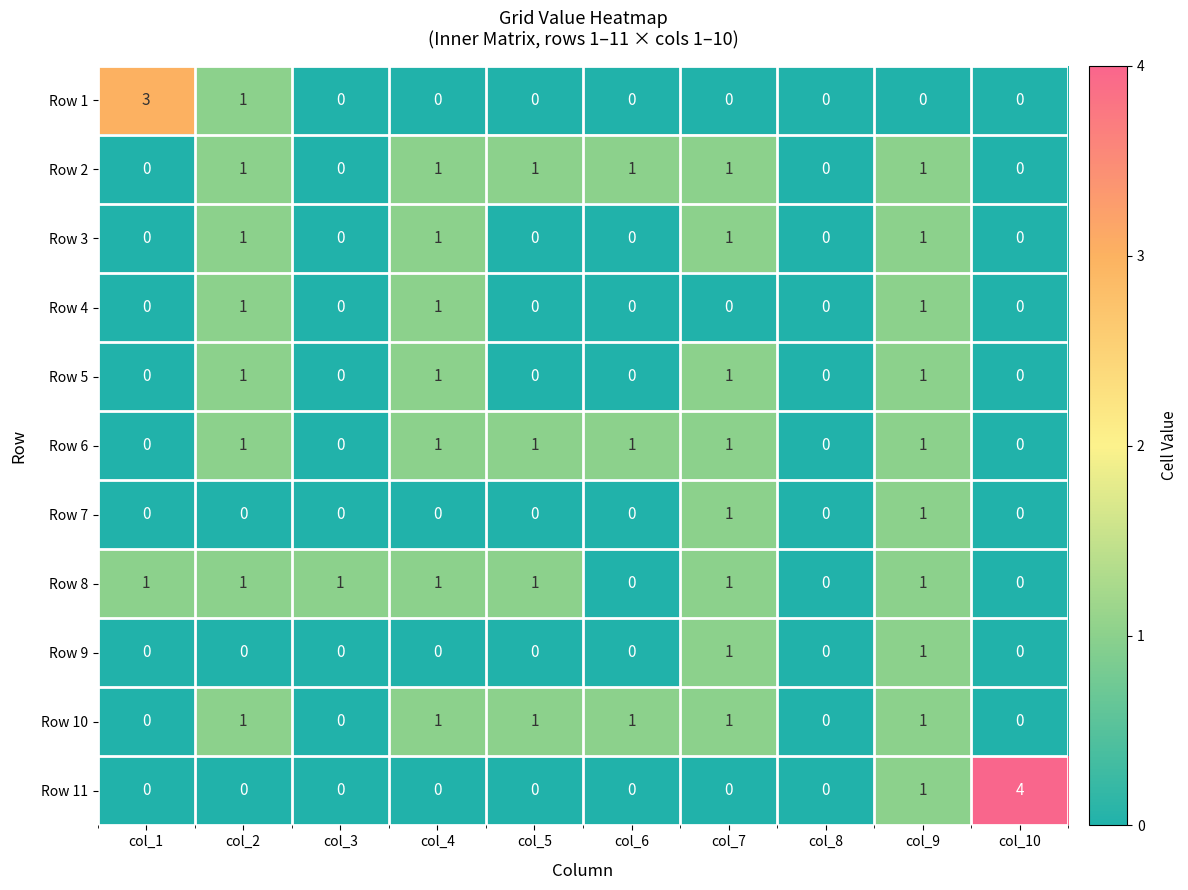

Count the number of categories in the chart.

10